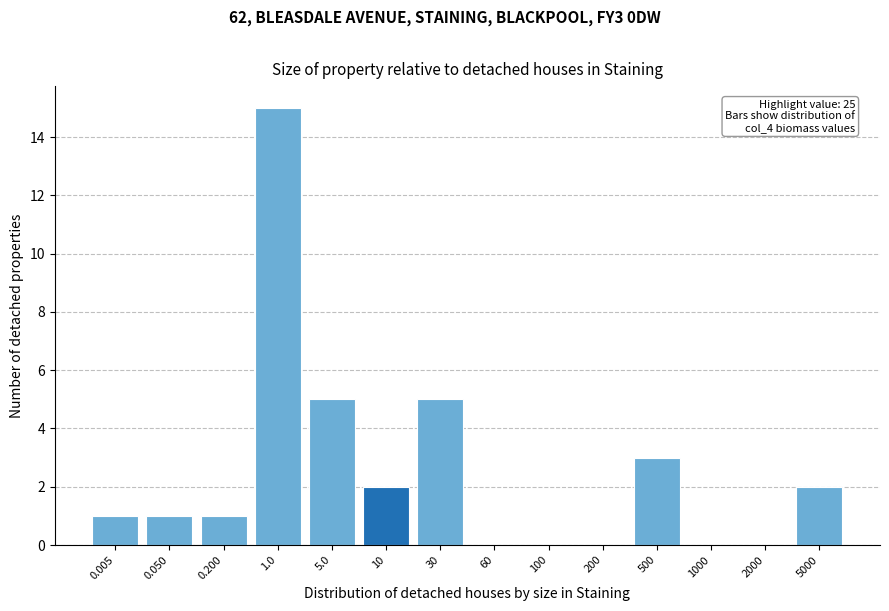

Reading left to right, extract all data points from this chart.

0.005=1	0.050=1	0.200=1	1.0=15	5.0=5	10=2	30=5	60=0	100=0	200=0	500=3	1000=0	2000=0	5000=2